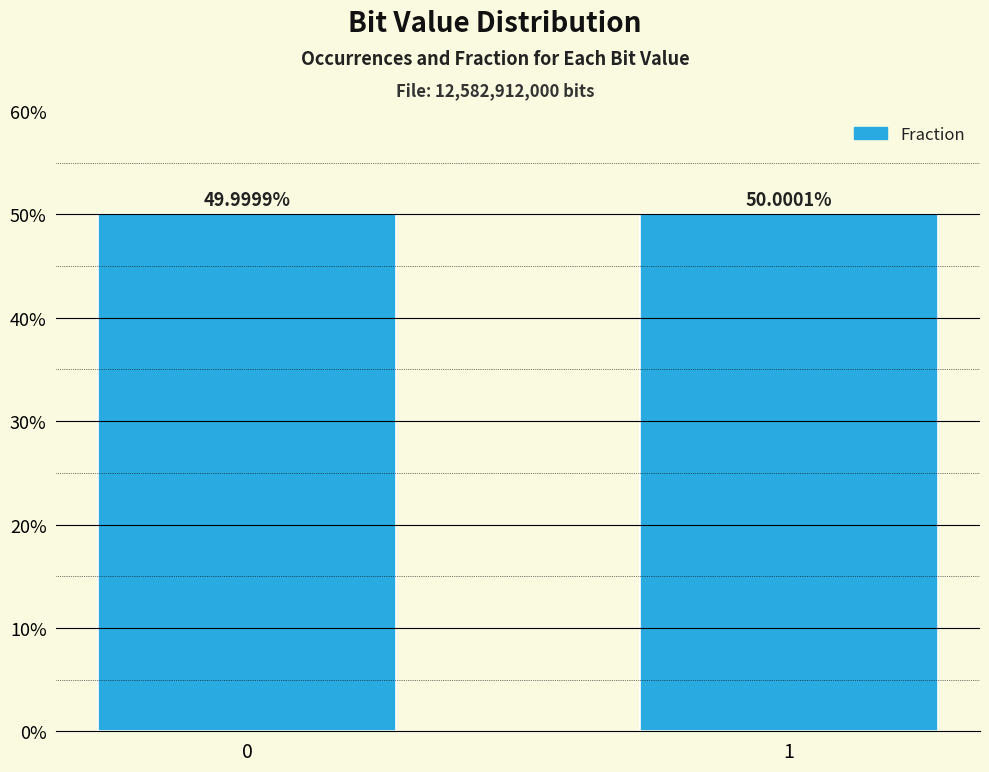

Reading left to right, transcribe all the data shown in this chart.

0=0.5	1=0.5